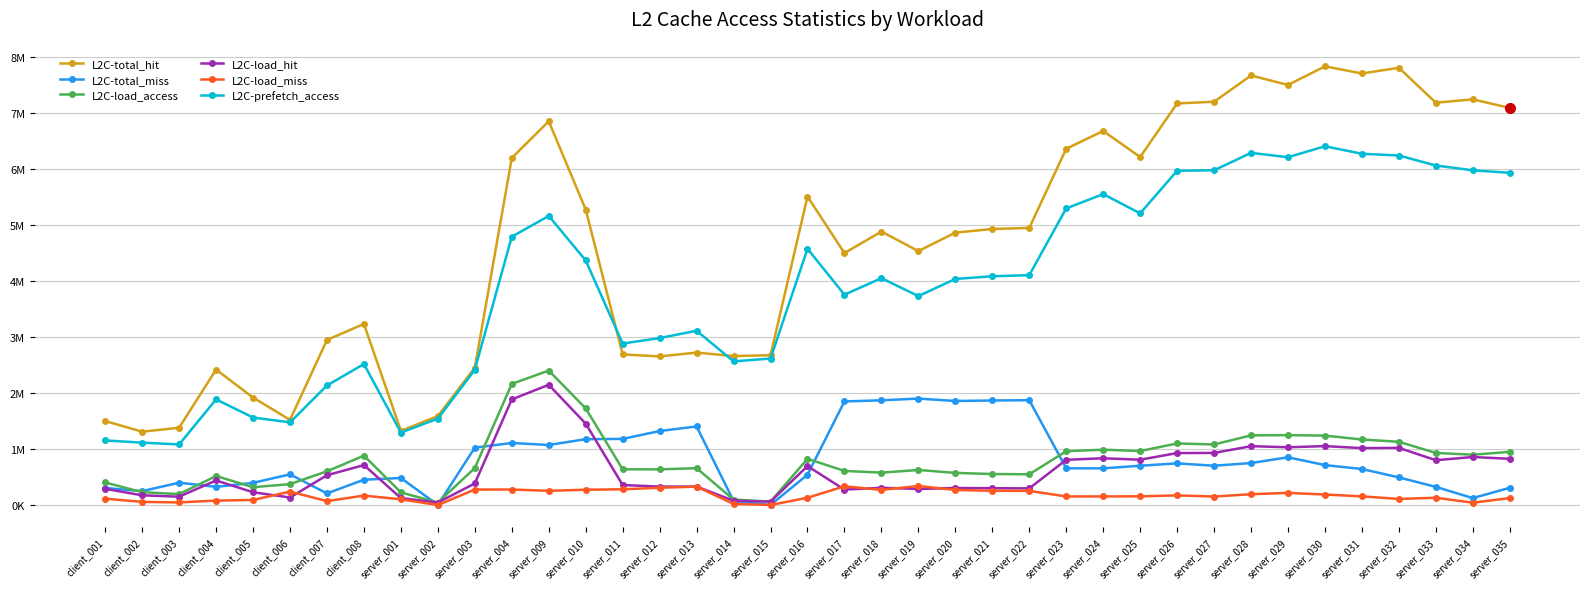

True or false: L2C-total_miss and L2C-load_miss cross at least once.

False